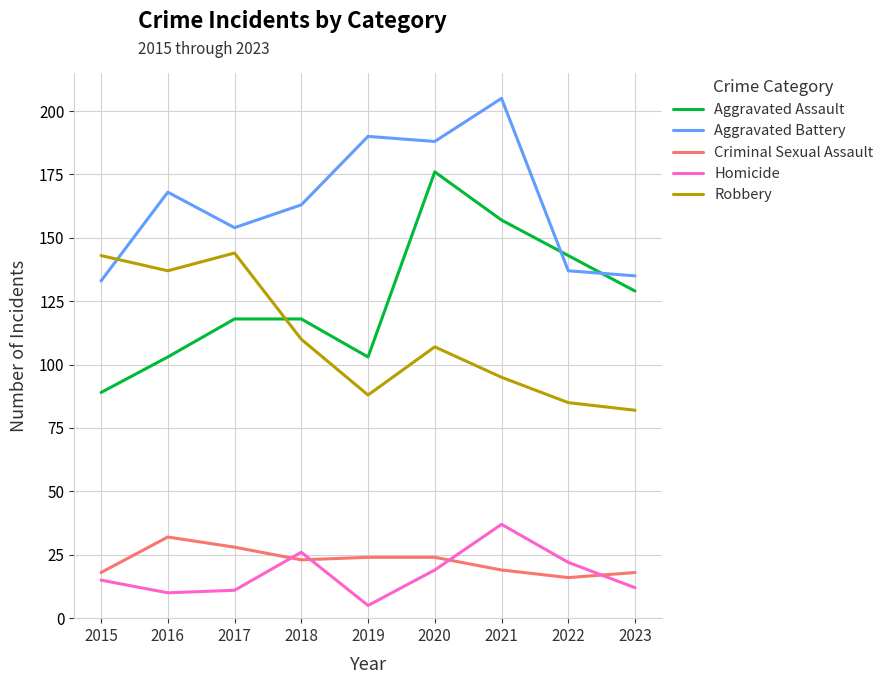

What is the minimum value for Robbery?

82